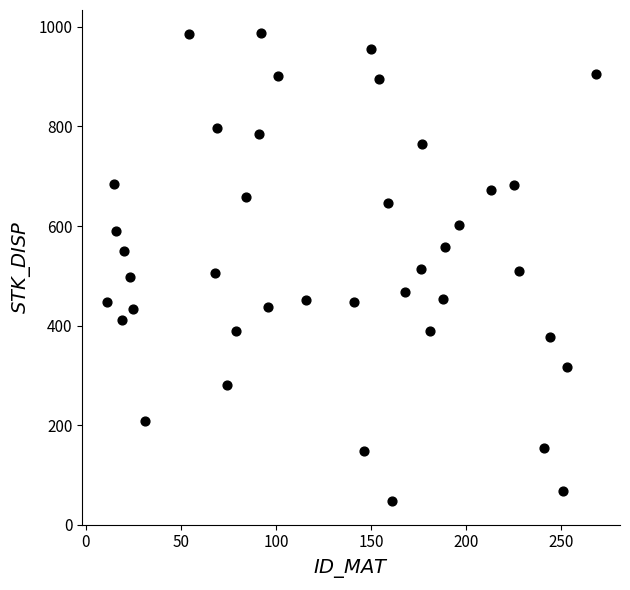

What is the range of X values (max minus min)?

257